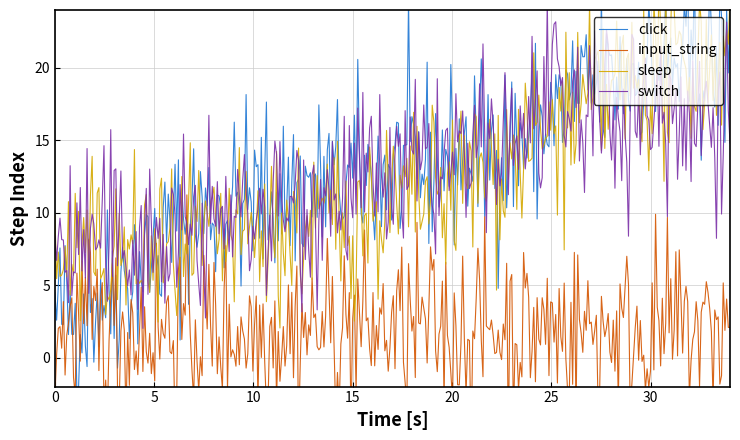

Does the chart display data point markers on the line(s)?

No